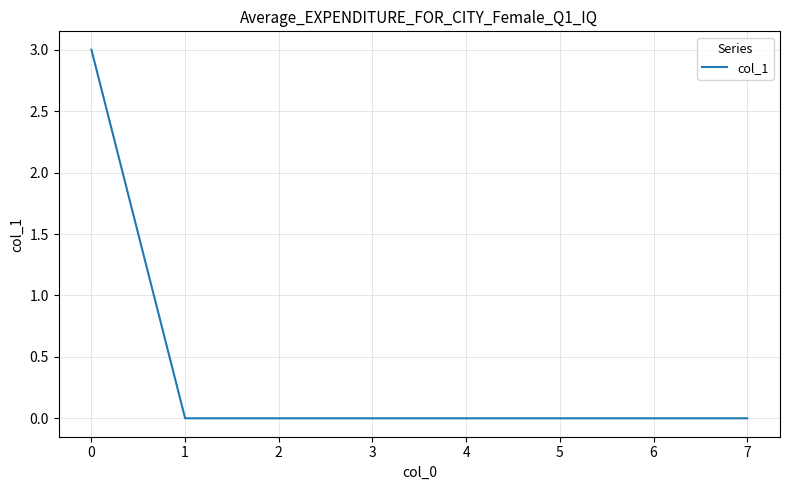

Which label corresponds to the largest value in the chart?

0